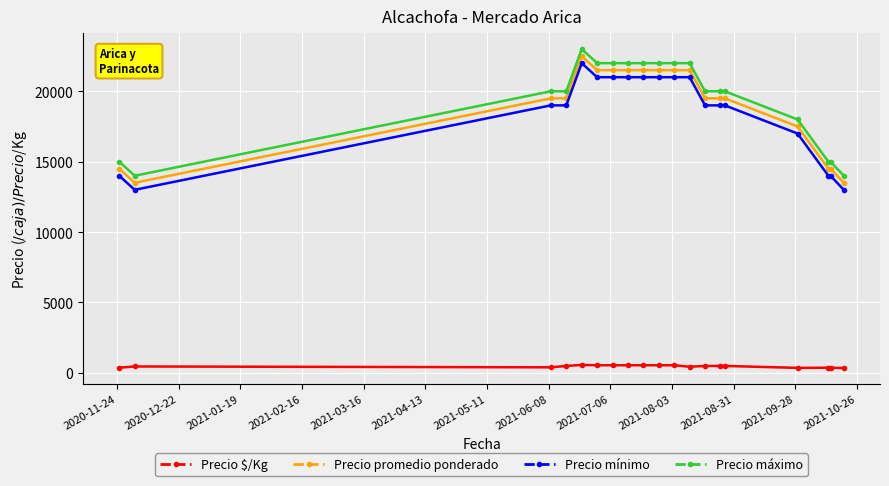

What is the value of the Precio mínimo point at the 10th from the left?

21000